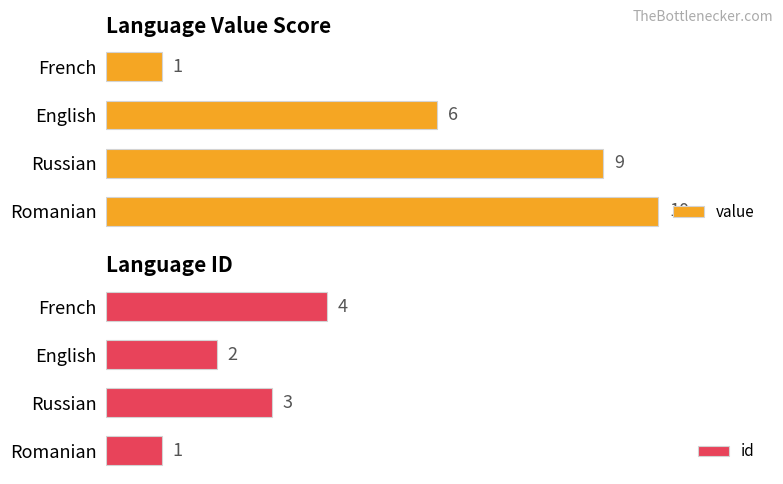

At Romanian, list the series in order from smallest to largest.

id, value